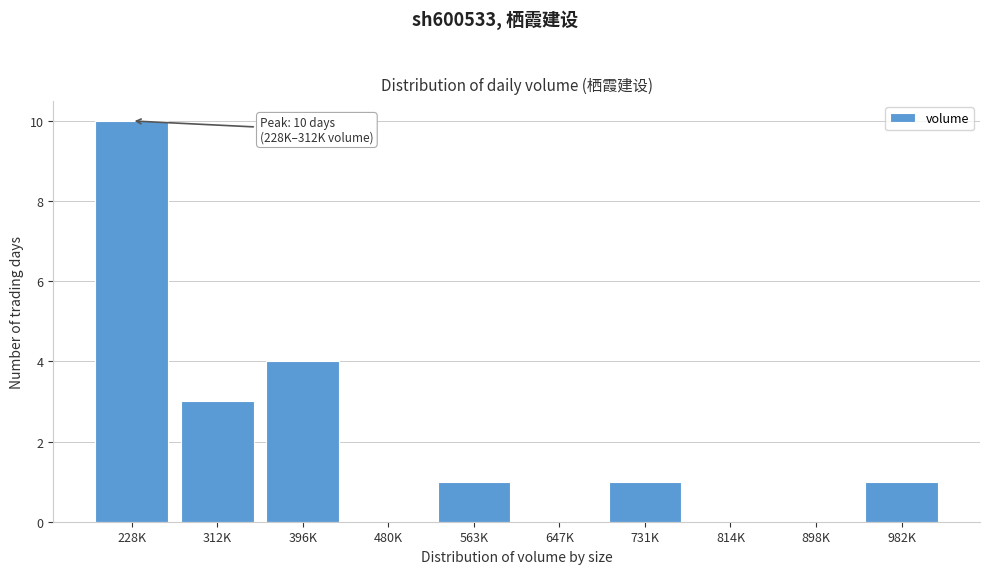

Reading left to right, what are all the values shown in this chart?

228K=10	312K=3	396K=4	480K=0	563K=1	647K=0	731K=1	814K=0	898K=0	982K=1